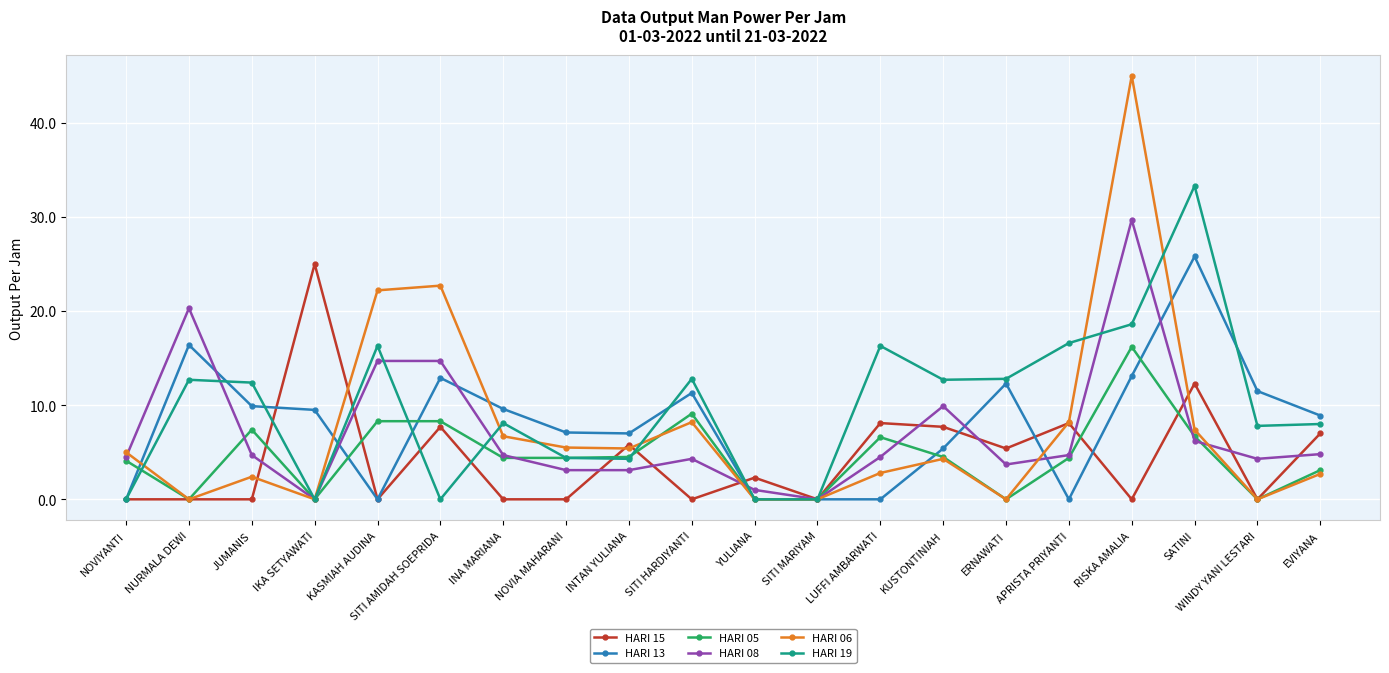

Where is the first local minimum for HARI 05?

NURMALA DEWI